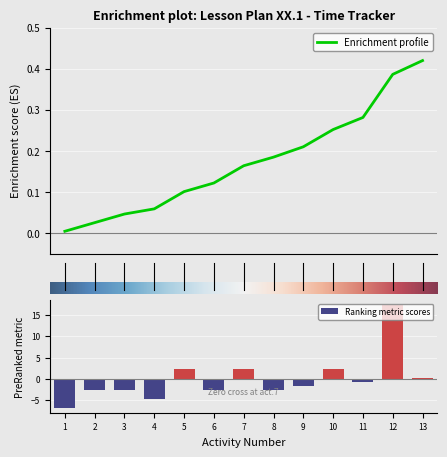

What is the difference between the maximum and minimum values?

24.0